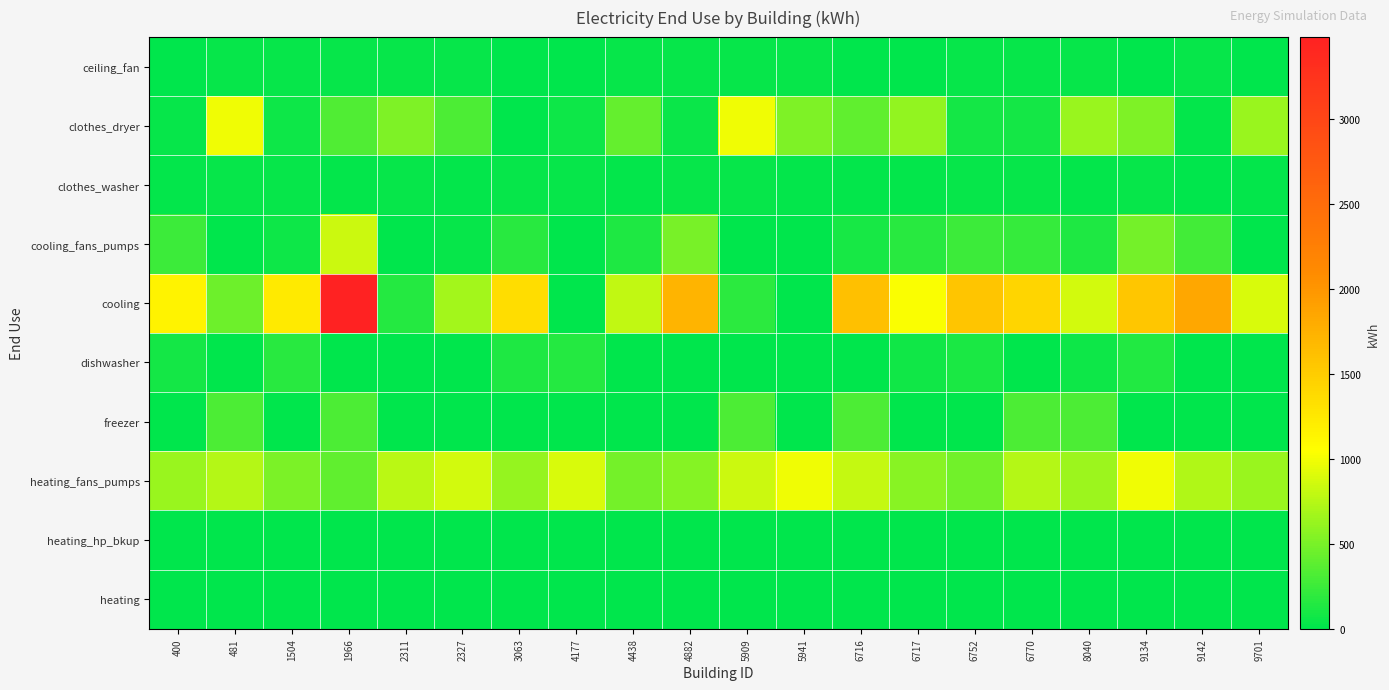

What is the difference between the highest and lowest values at 6752?

1573.8